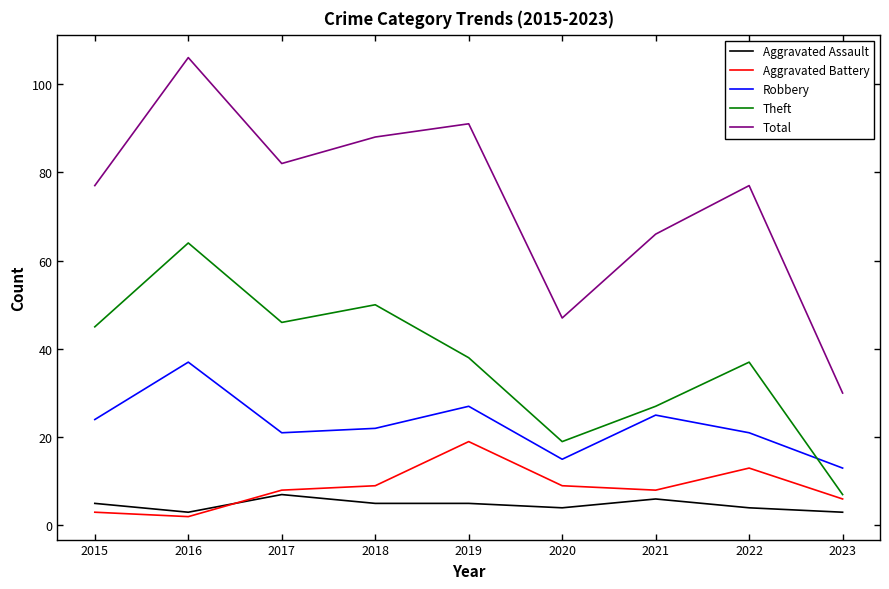

Which series has the largest total across all categories?

Total